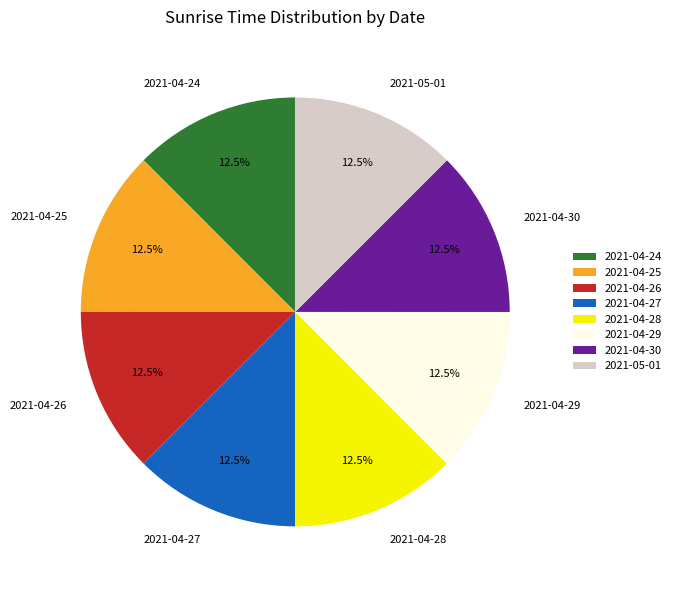

Is there a majority slice in this chart?

No